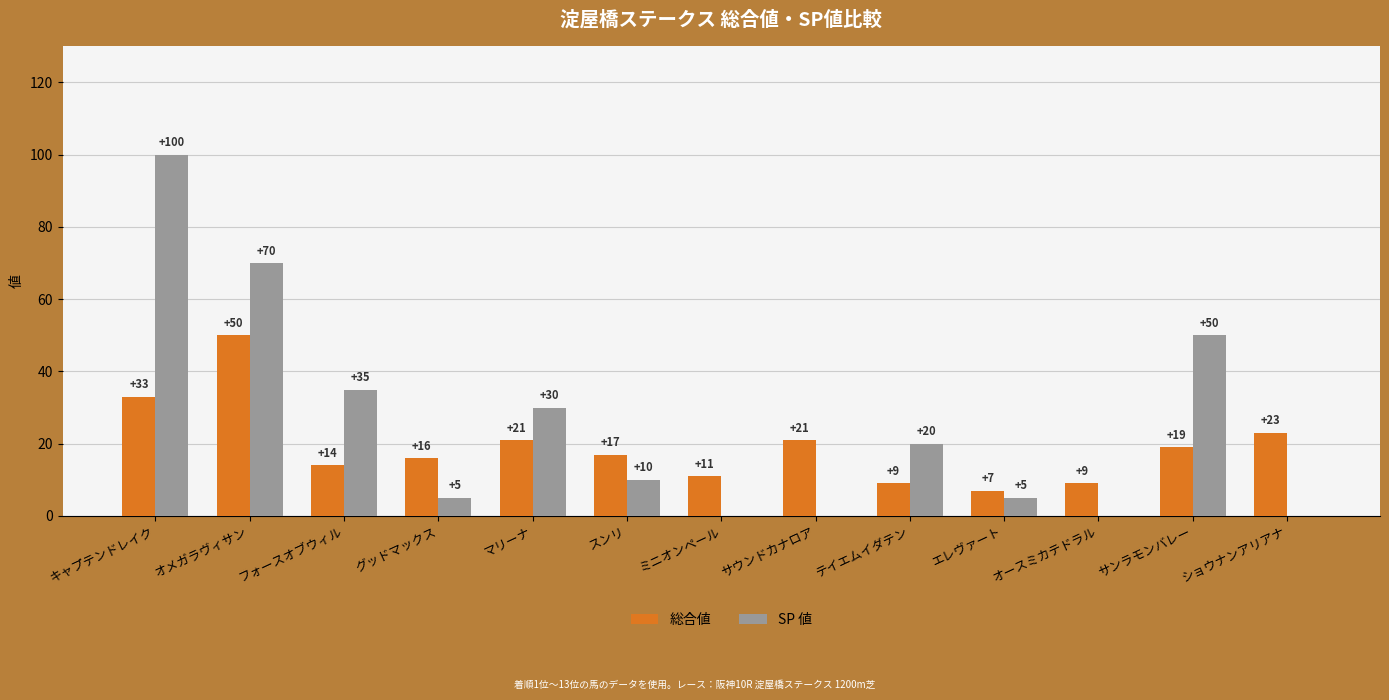

What is the highest value of the SP 値 series?

100